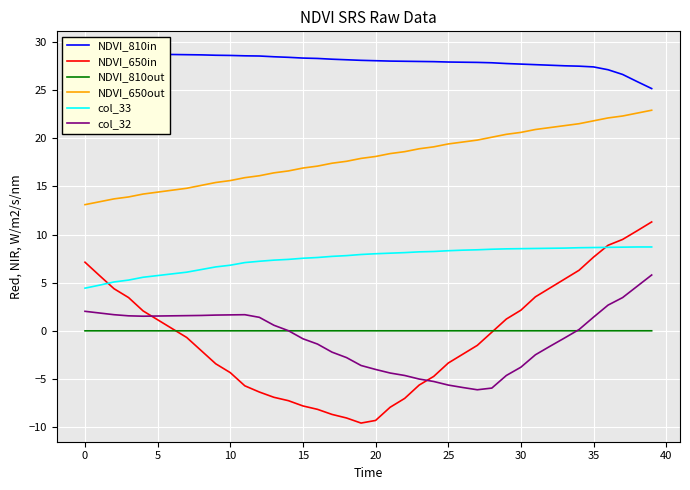

What is the maximum value shown in the chart?

29.2